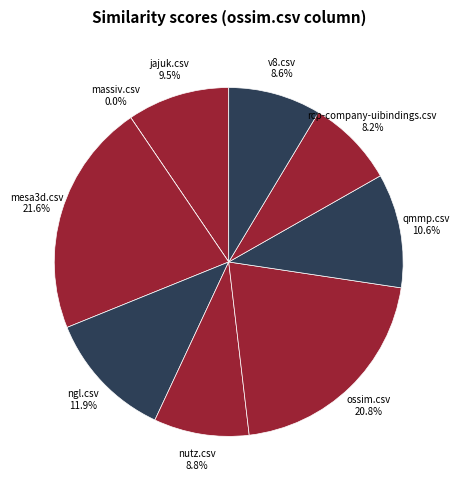

How many slices are in this pie chart?

9